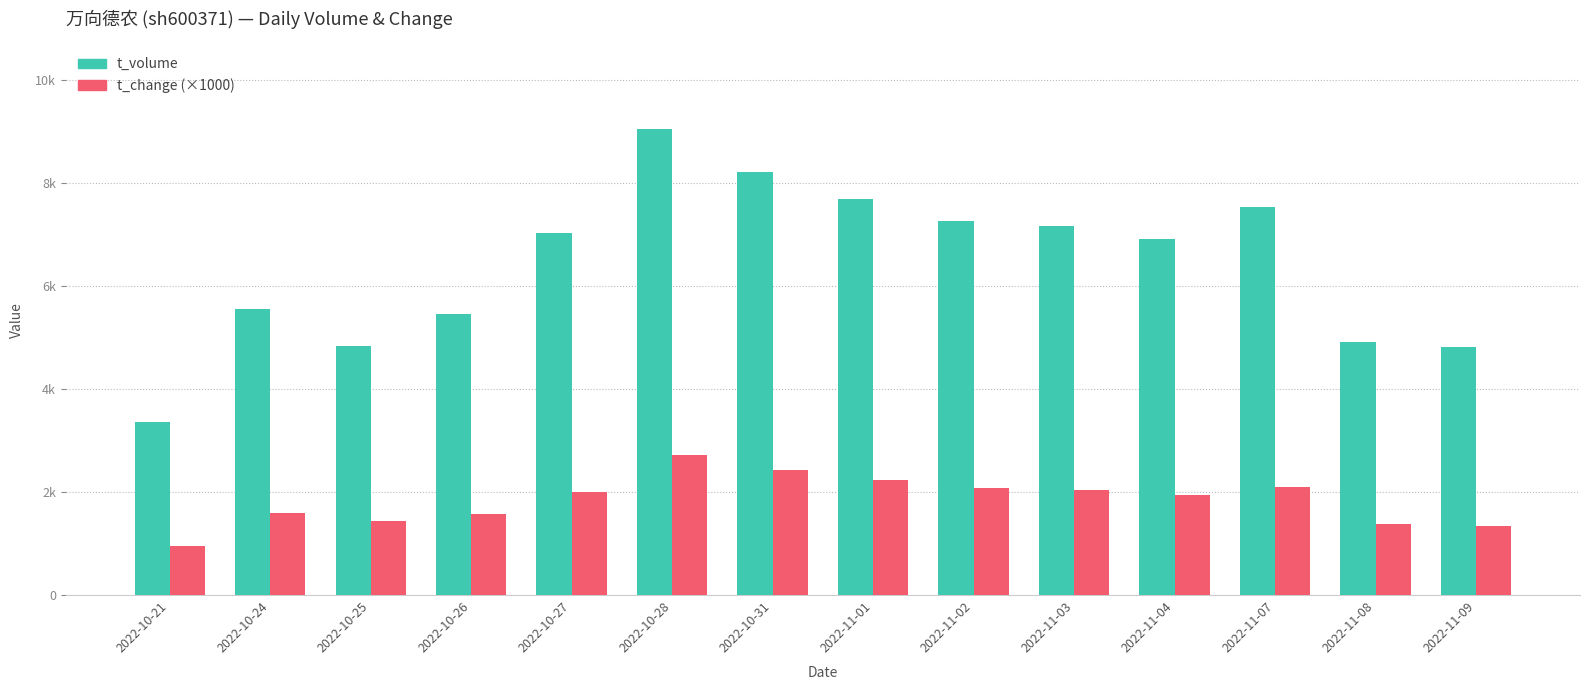

What are all the series names shown in the legend?

t_volume, t_change (×1000)